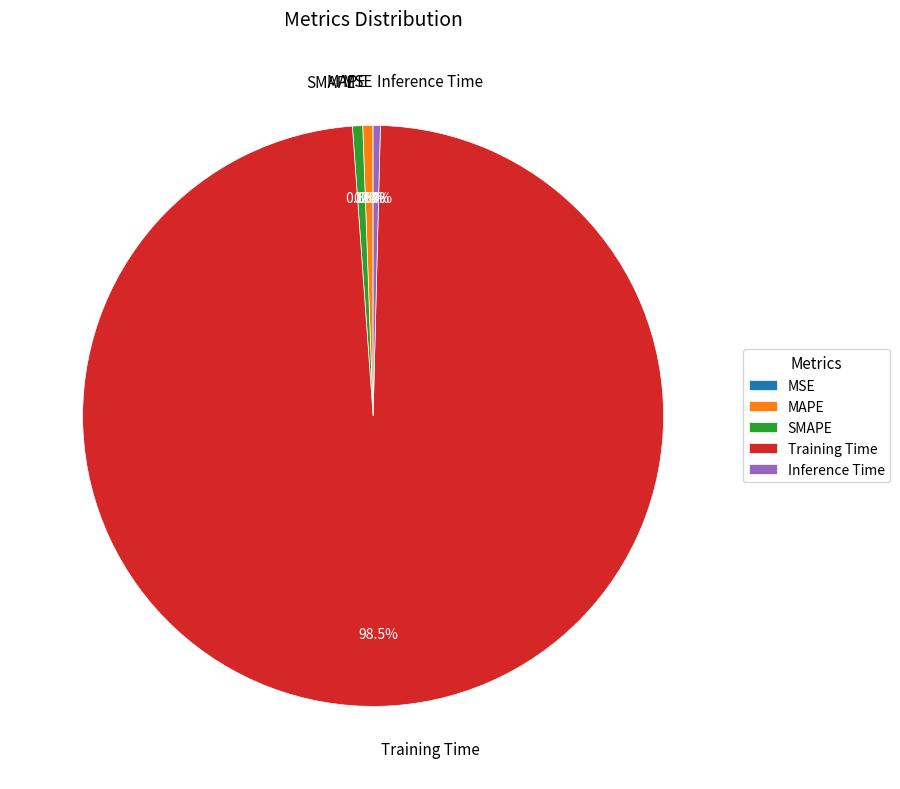

Is the sum of SMAPE and Training Time greater than half?

Yes